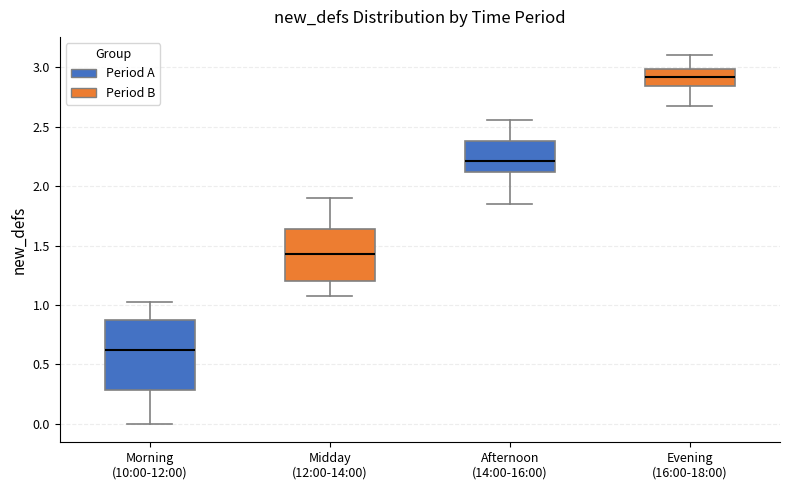

Reading left to right, read every box against the y-axis: the position of its median line, the range the box covers, and the ends of its whiskers. The values are not printed on the chart, so give them approximately, as read against the axis.

Morning (10:00-12:00): median 0.60, box 0.30 to 0.85, whiskers 0.00 to 1.05
Midday (12:00-14:00): median 1.45, box 1.20 to 1.65, whiskers 1.05 to 1.90
Afternoon (14:00-16:00): median 2.20, box 2.10 to 2.40, whiskers 1.85 to 2.55
Evening (16:00-18:00): median 2.90, box 2.85 to 3.00, whiskers 2.65 to 3.10